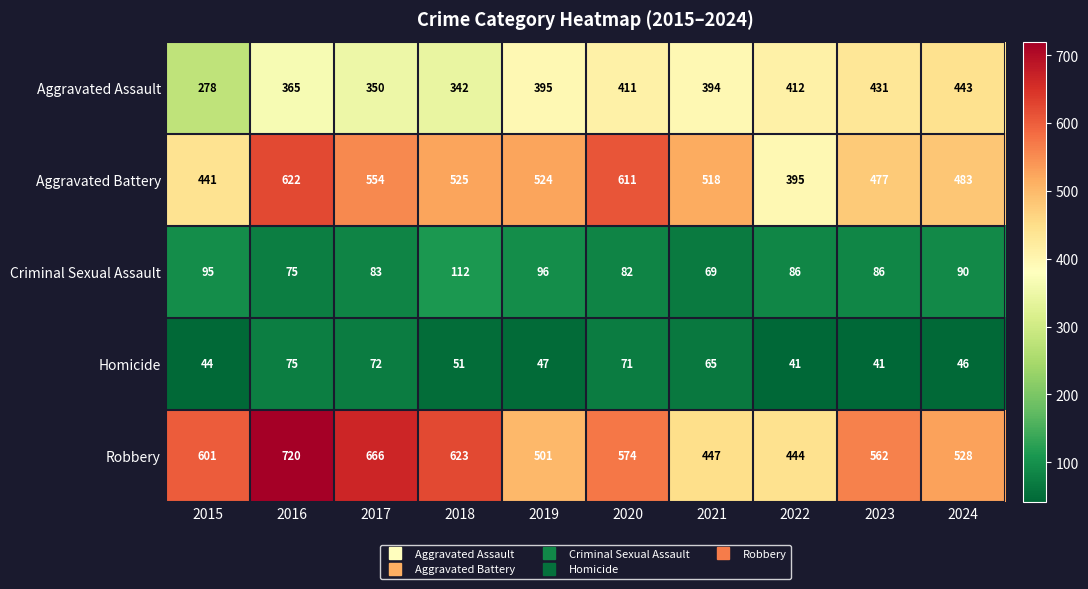

True or false: Aggravated Battery has a value of 395 at 2022.

True